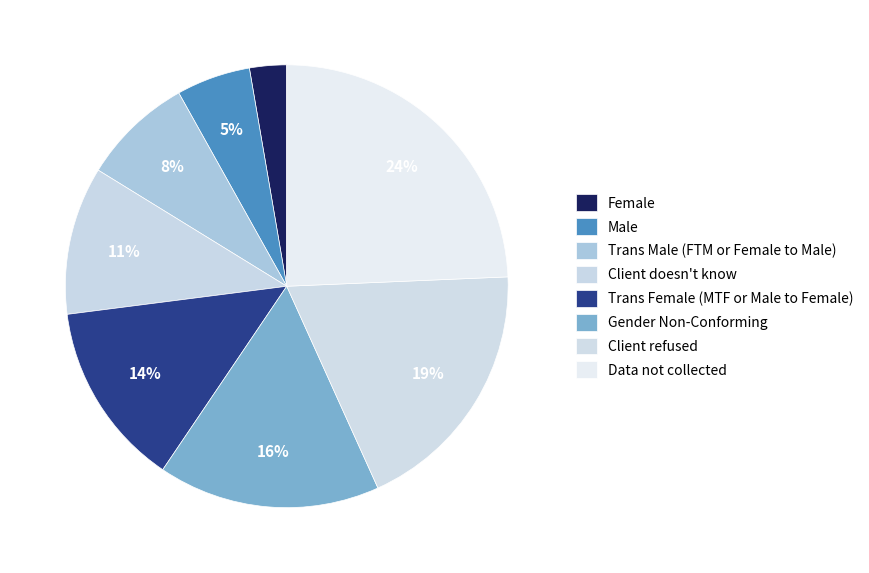

How many slices are in this pie chart?

8